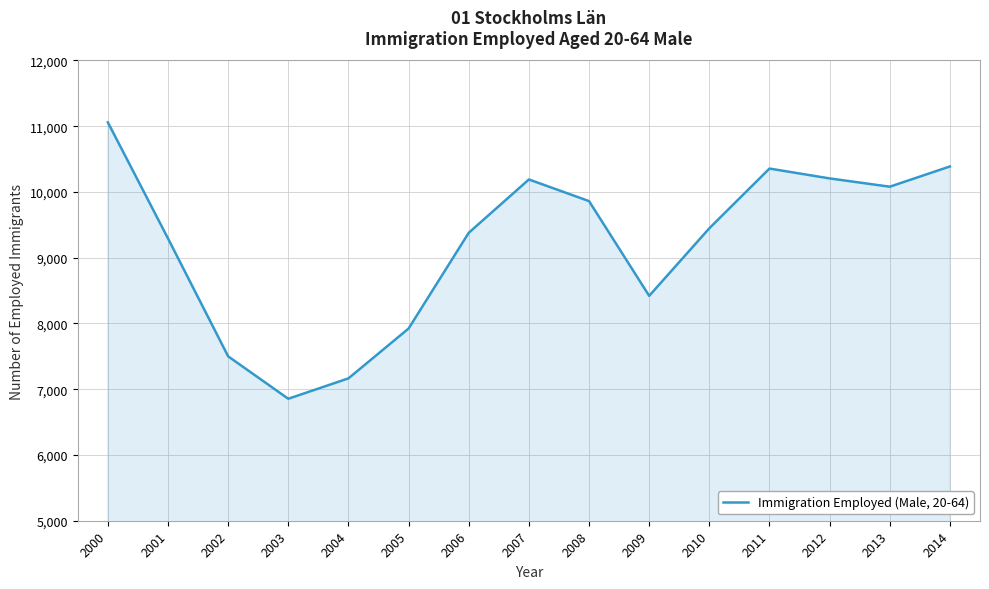

Approximately how many times larger is the value at 2006 compared to 2001?

1.0